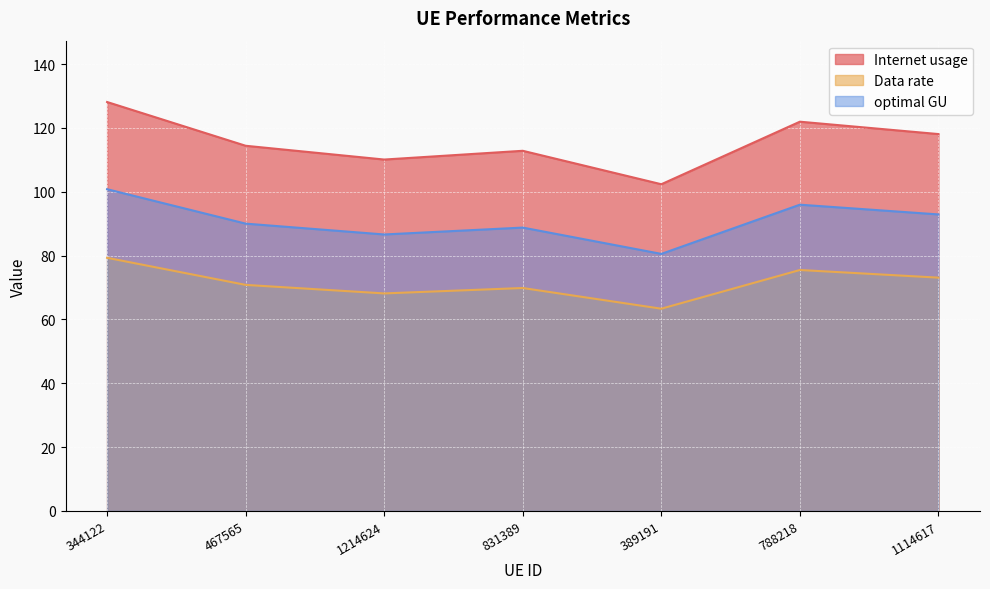

The optimal GU series shows 50.4 at 1114617. True or false?

False